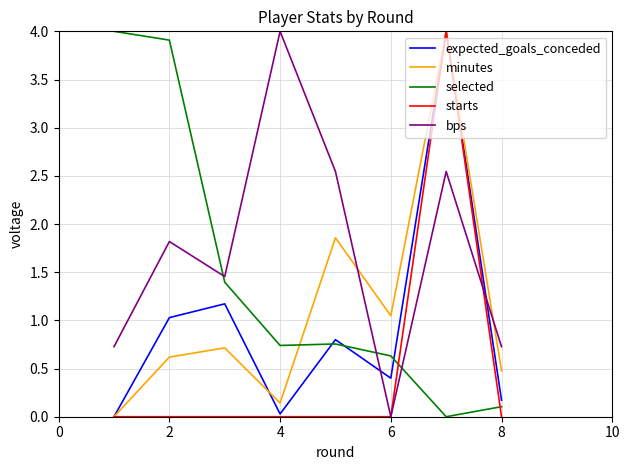

True or false: expected_goals_conceded has more than 1 interior local peaks.

True